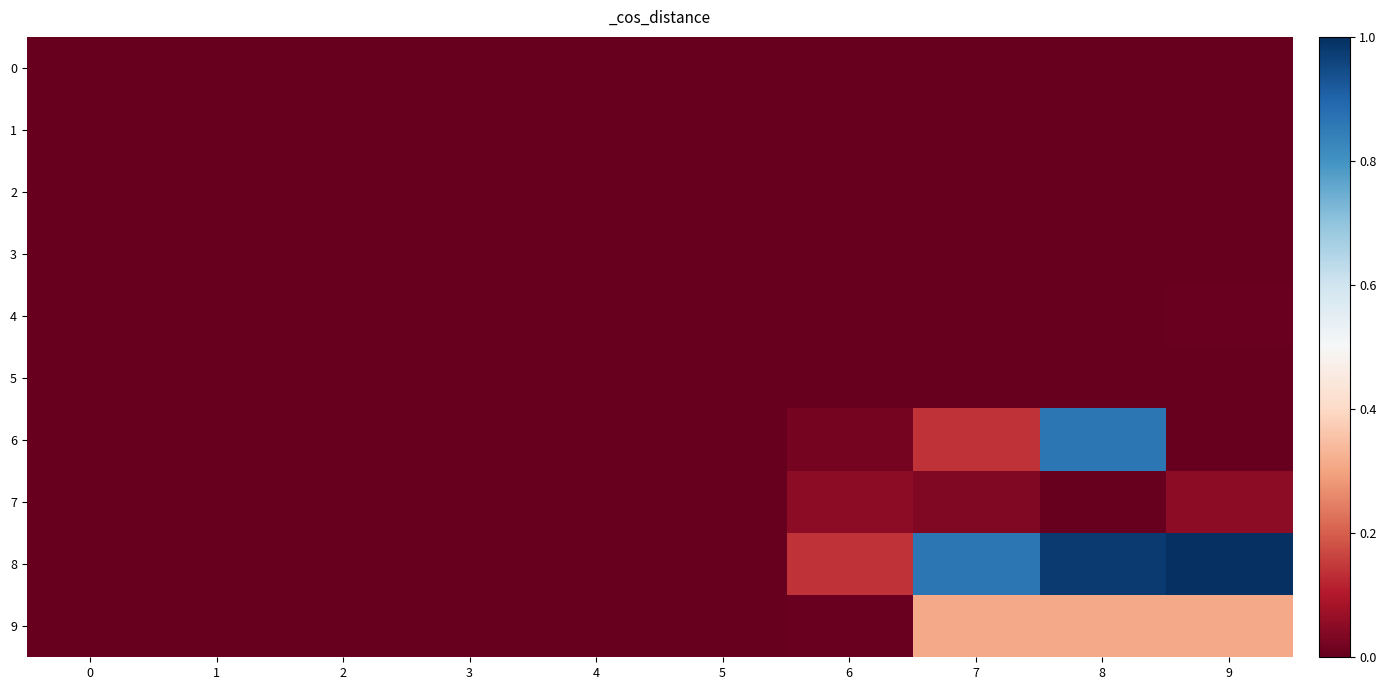

Is it true that 3 equals 0.0 at 1?

True